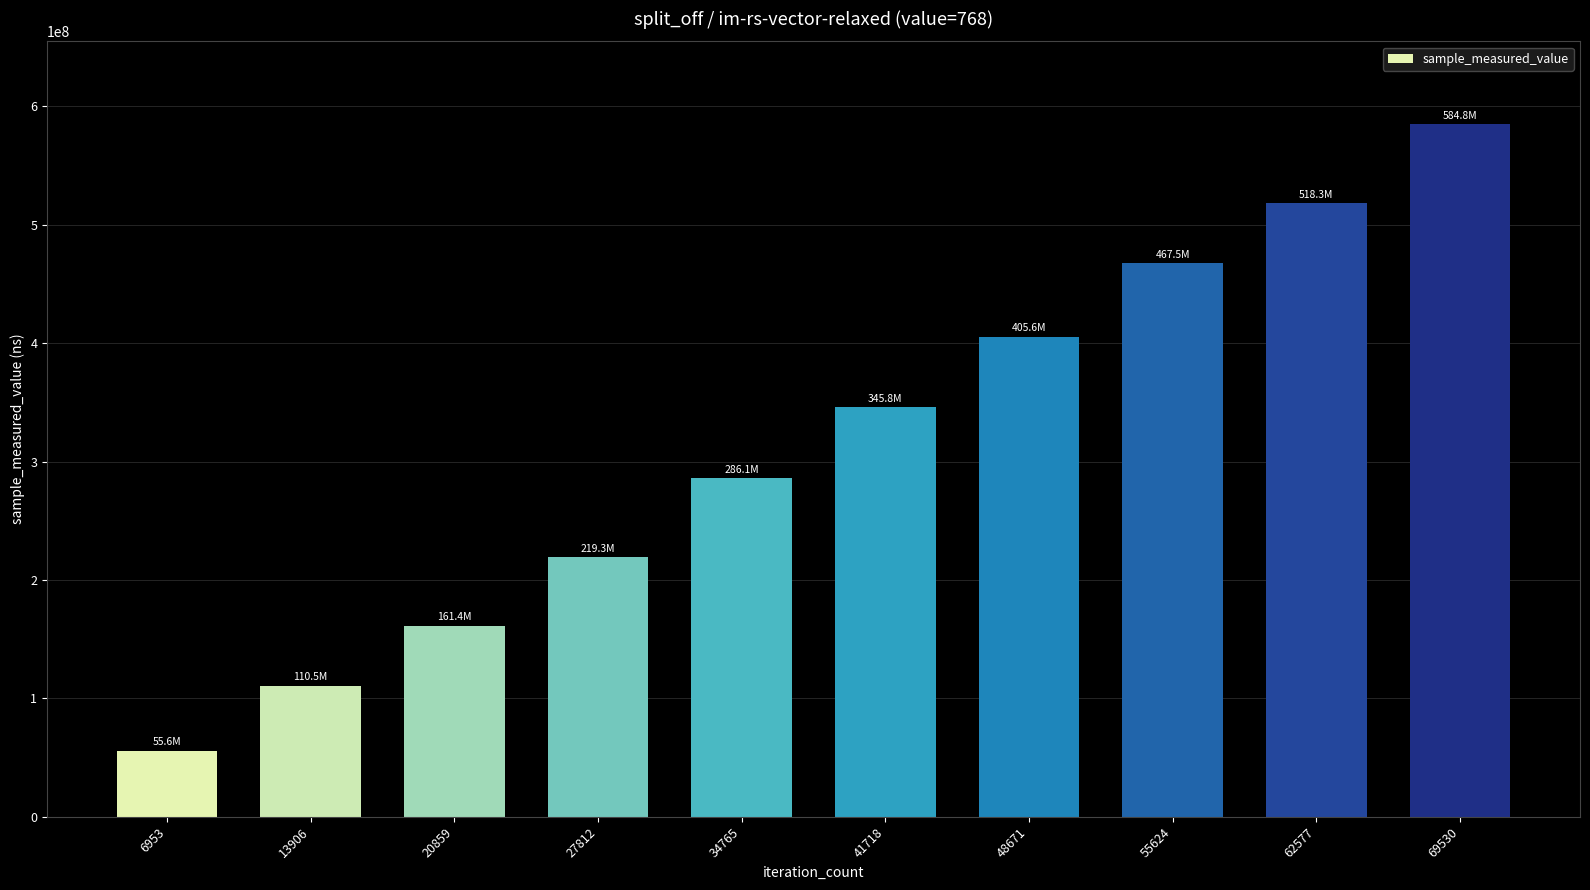

What is the greatest value displayed?

584757066